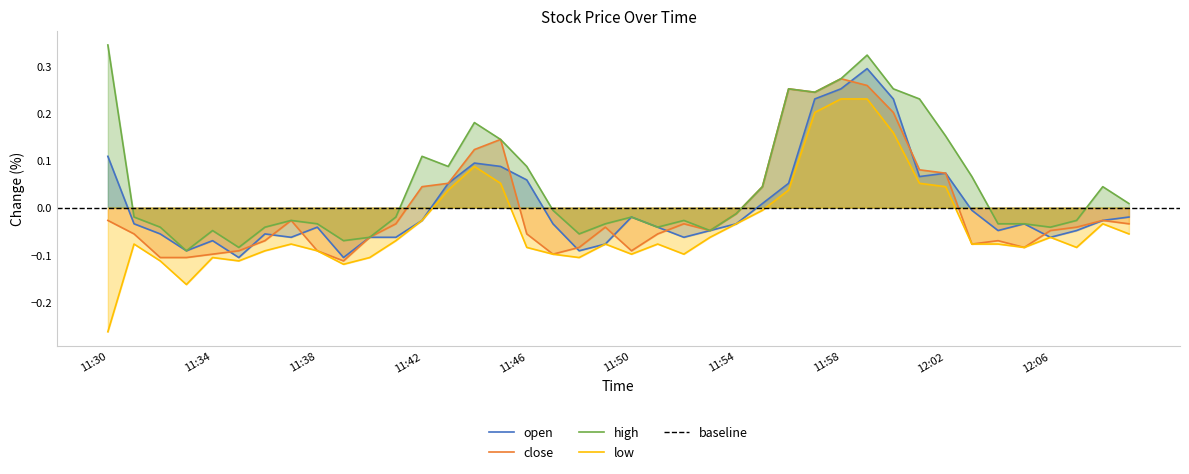

At which category does low reach its first local peak?

11:31